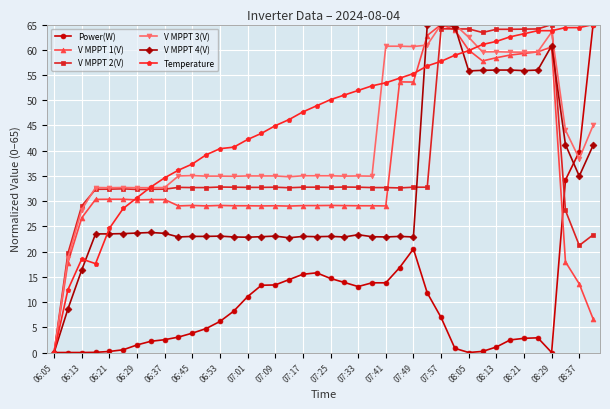

How many categories are shown in the chart?

40